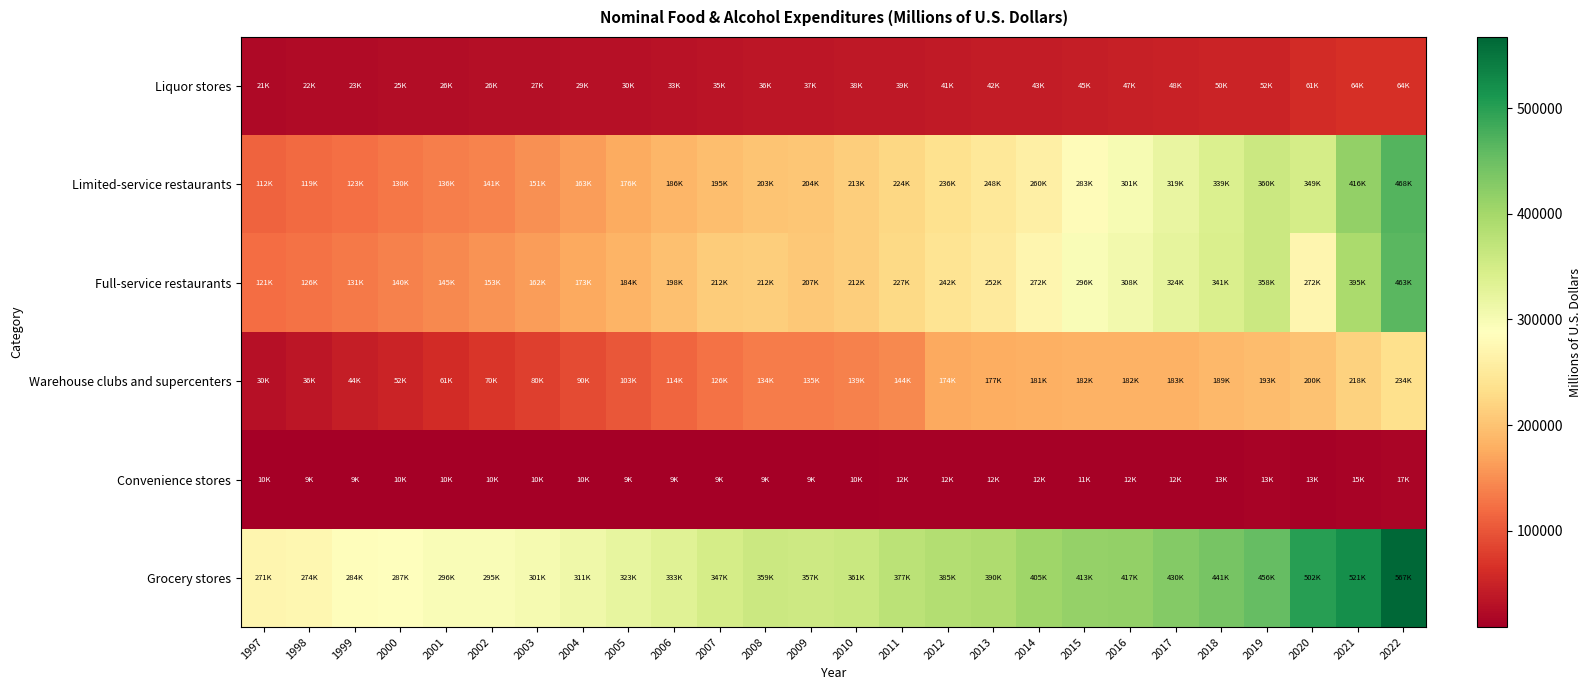

Which label corresponds to the smallest value in the chart?

2007